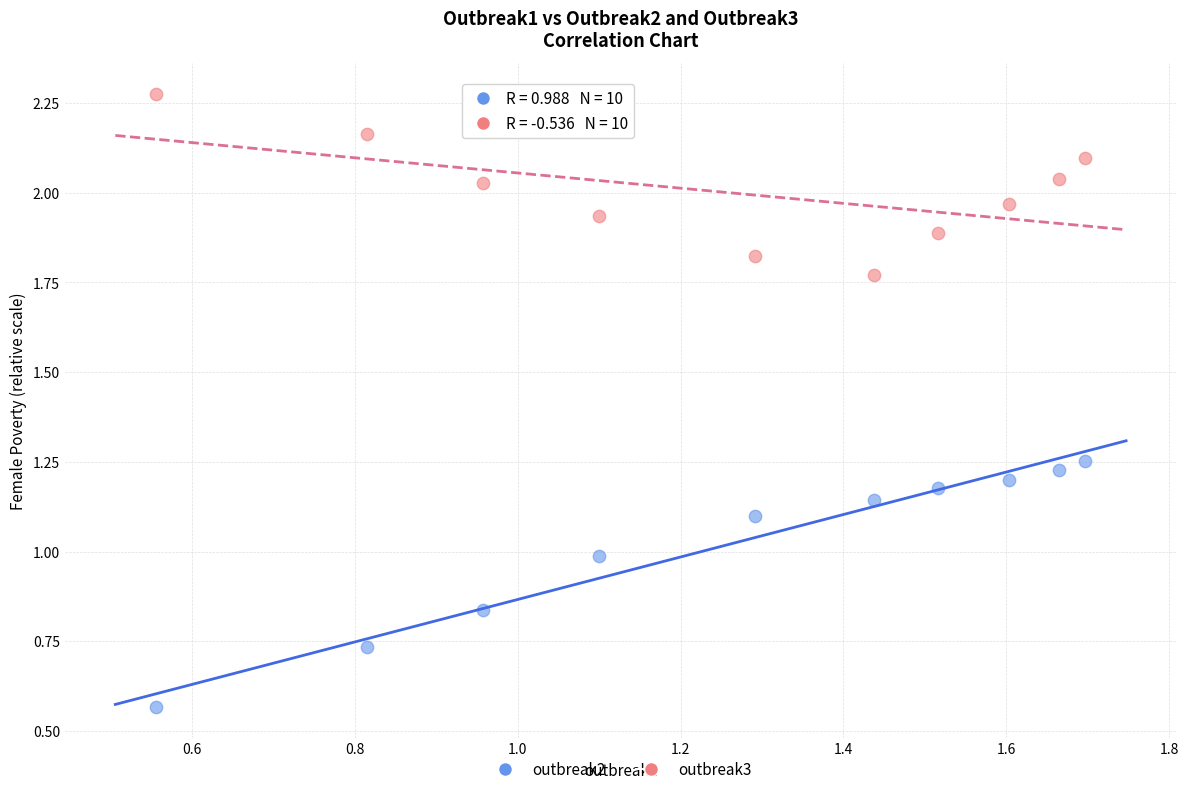

Across all data points, what is the range of Y values (max minus min)?

1.7